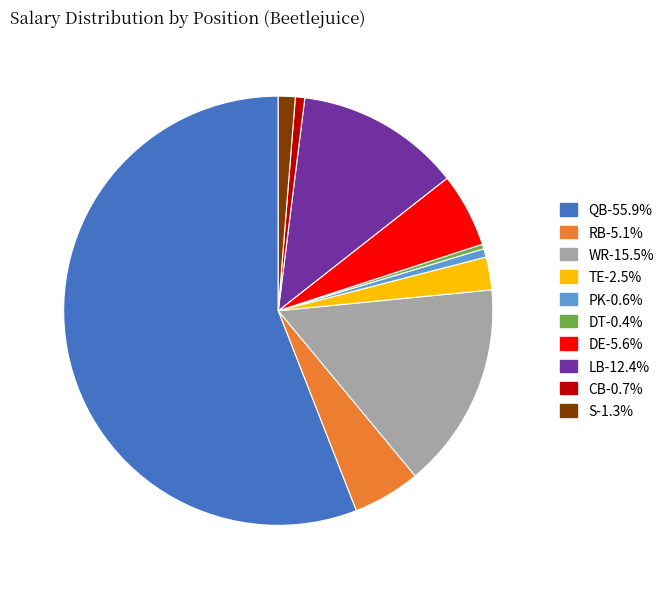

Count the number of slices in the pie.

10